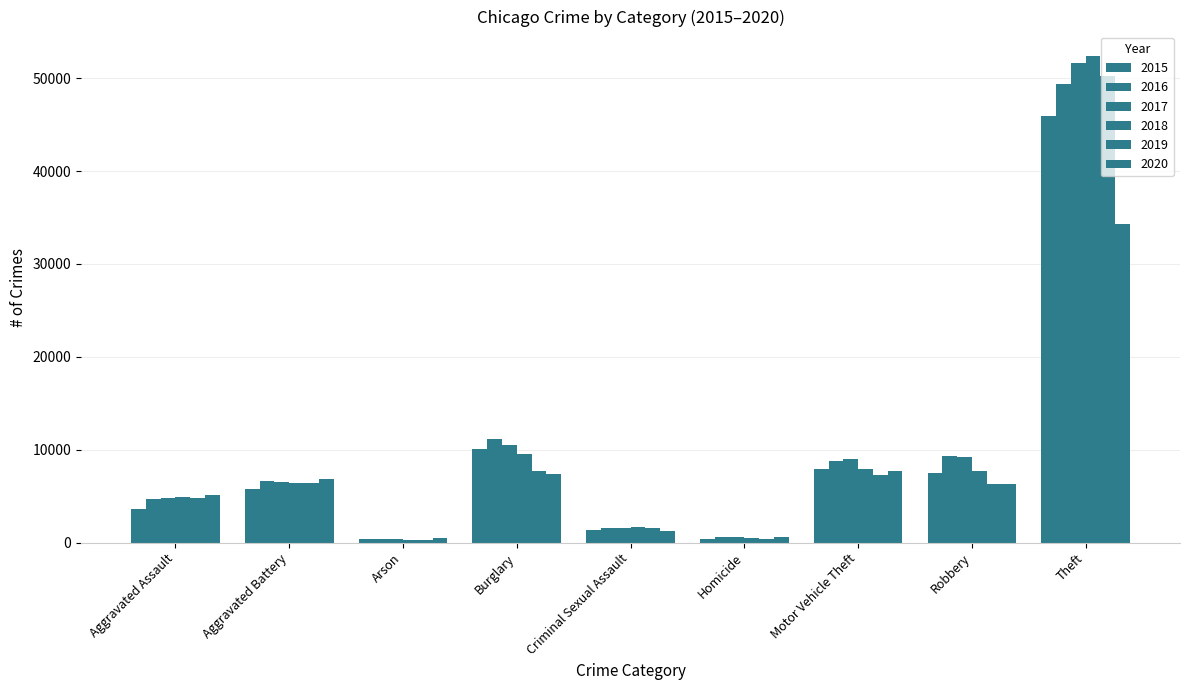

Is it true that 2020 equals 7760 at Motor Vehicle Theft?

True